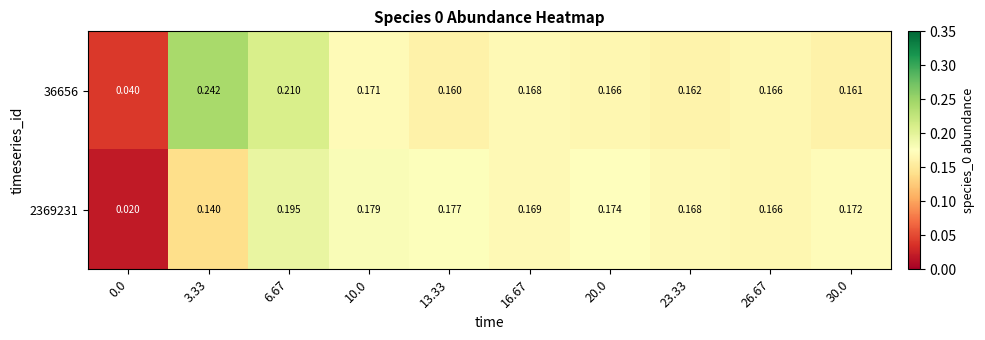

Is the value of 36656 at 20.0 greater than the value of 2369231 at 20.0?

No